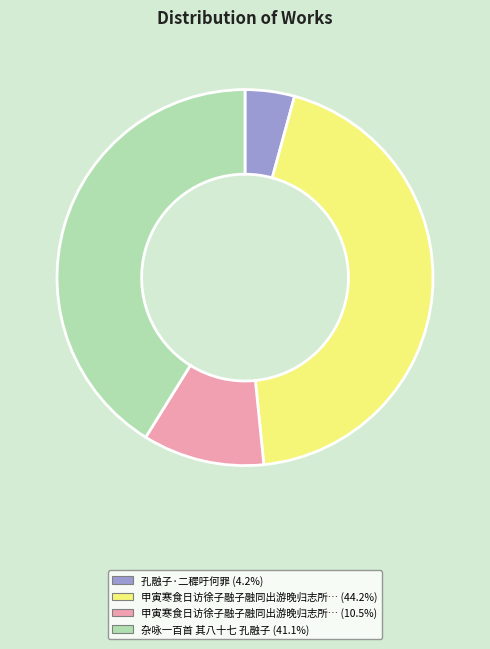

How many slices are in this pie chart?

4